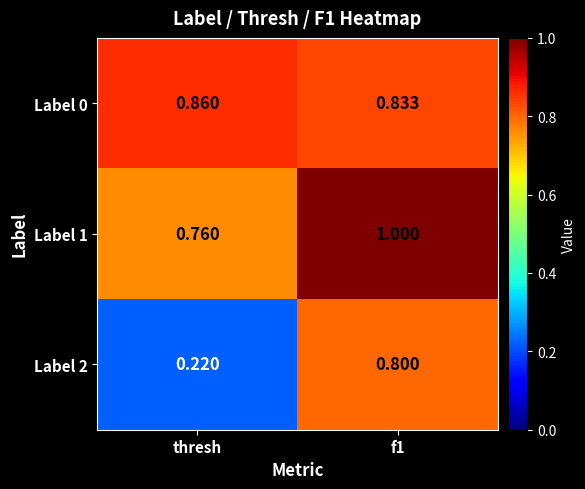

Is the value of Label 2 at thresh greater than the value of Label 0 at f1?

No